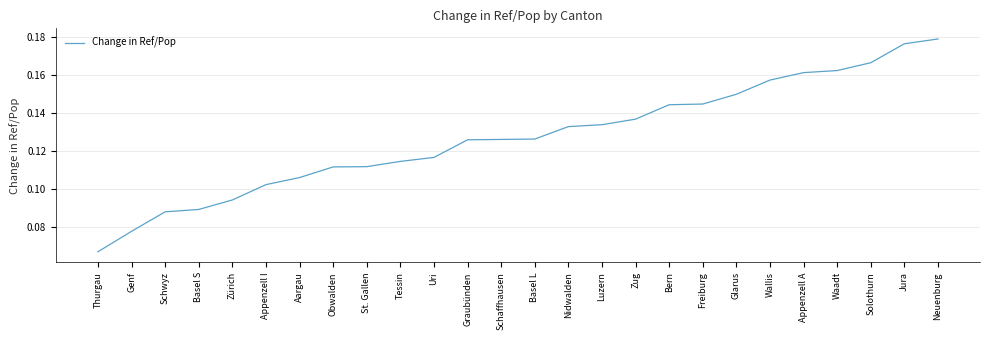

Is it true that the value at Waadt is 0.1?

False